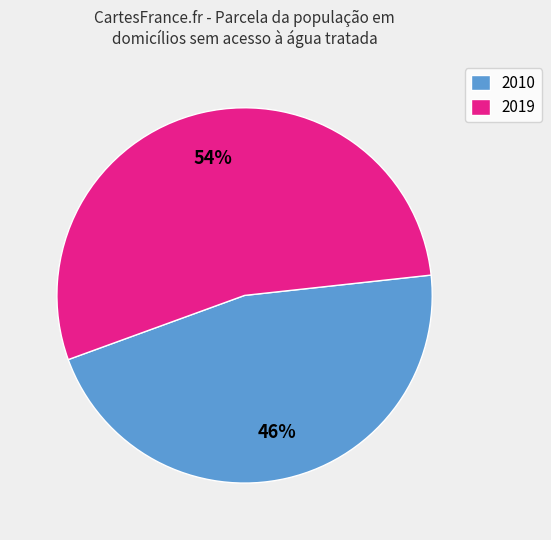

Does 2010 account for over 50% of the chart?

No